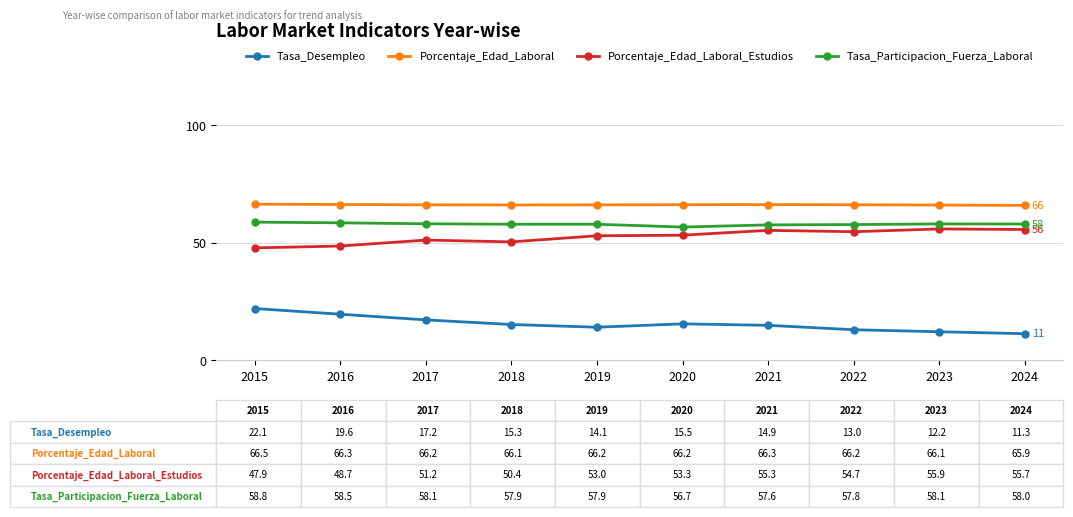

What is the total value across all series at 2016?

193.1